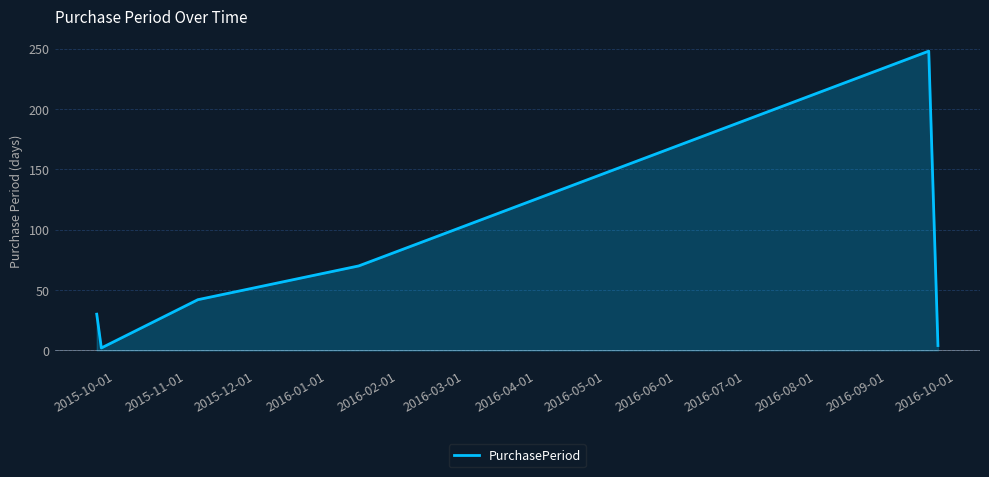

What is the difference between the maximum and minimum values?

246